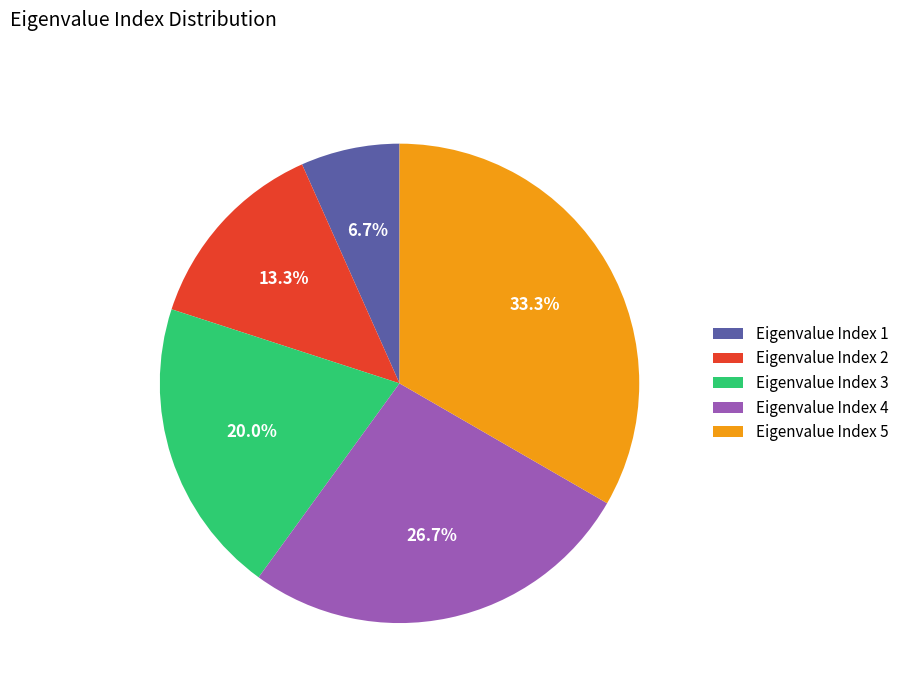

To the nearest percent, what is the average slice percentage?

20%